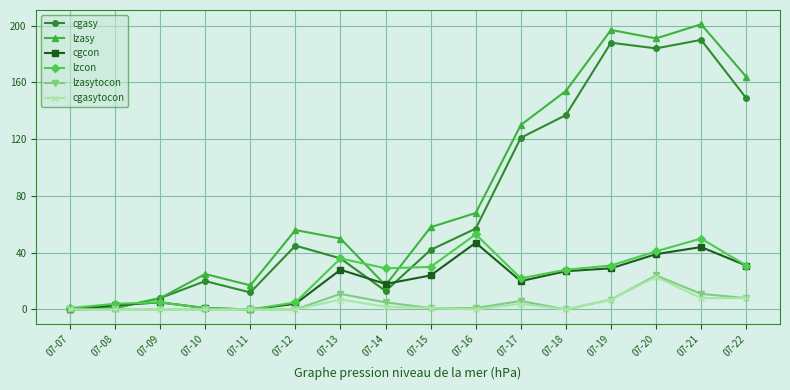

How many categories are shown in the chart?

16